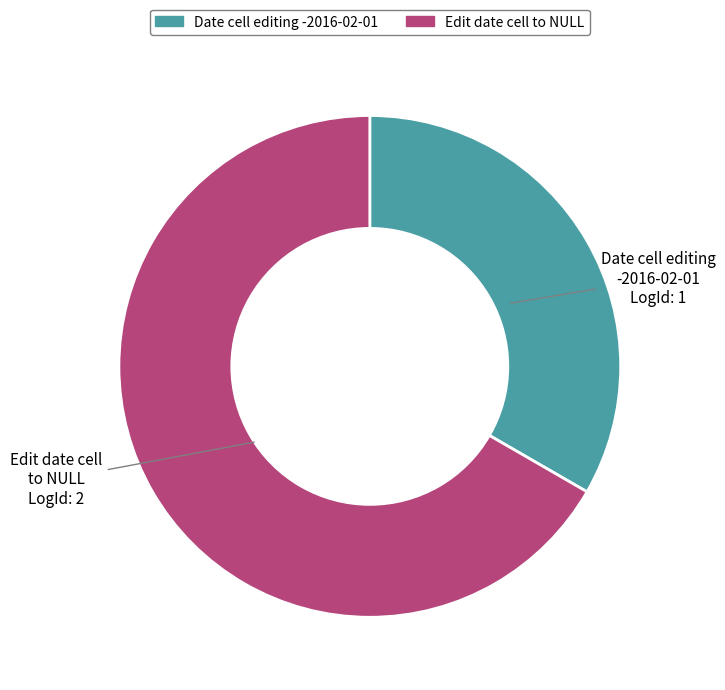

Between Date cell editing -2016-02-01 and Edit date cell to NULL, which is larger?

Edit date cell to NULL